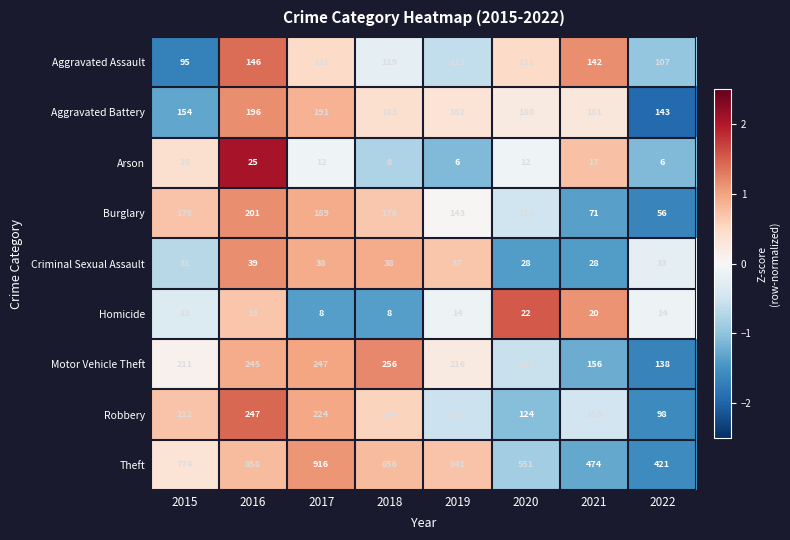

Between 2019 and 2022, which series saw the biggest shift?

Theft